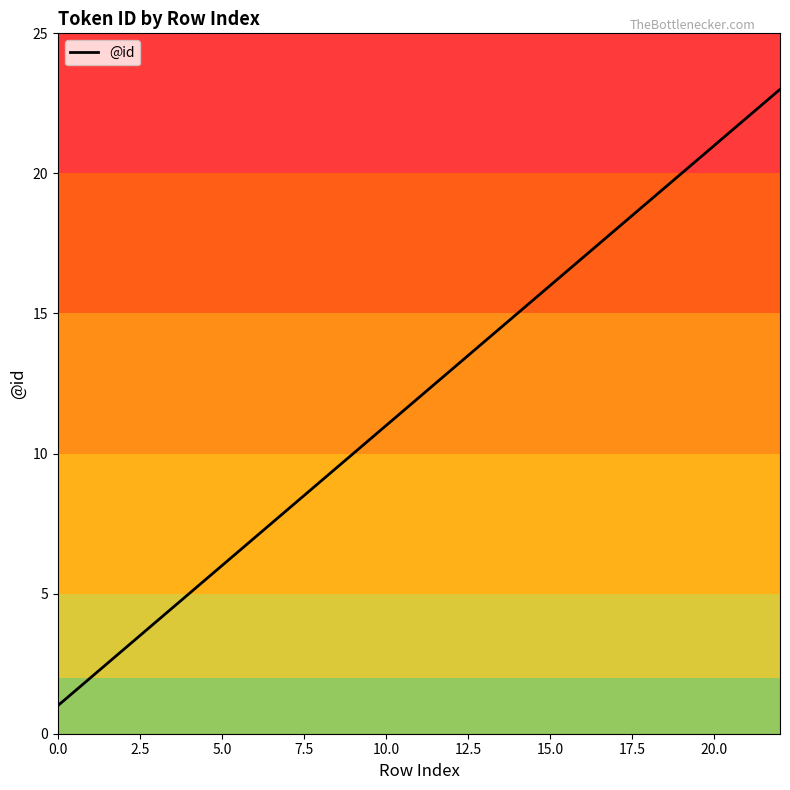

What is the difference between the maximum and minimum values?

22